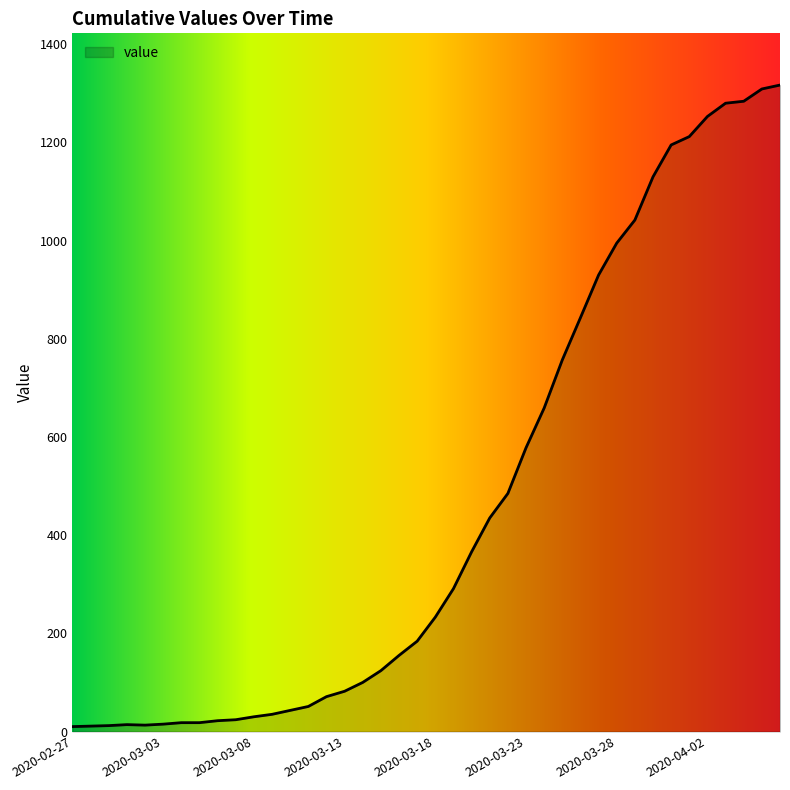

What is the difference between the maximum and minimum values?

1307